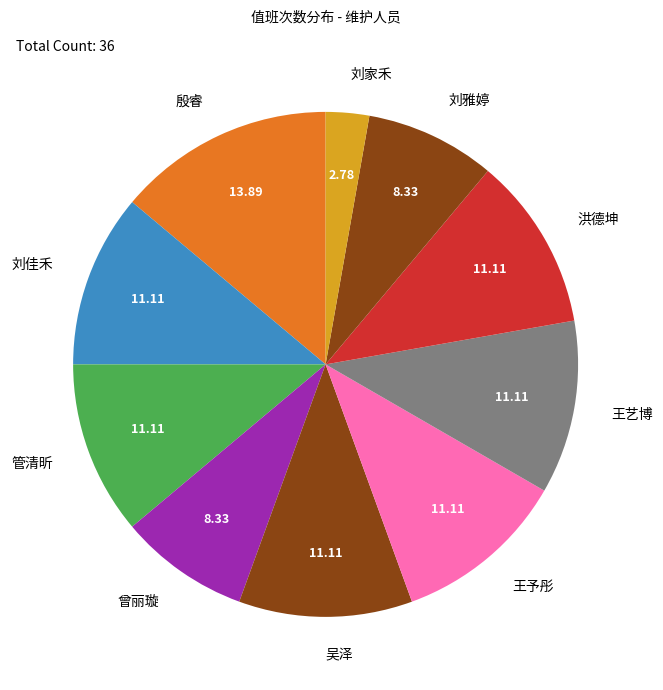

Which category has the biggest portion of the pie?

殷睿